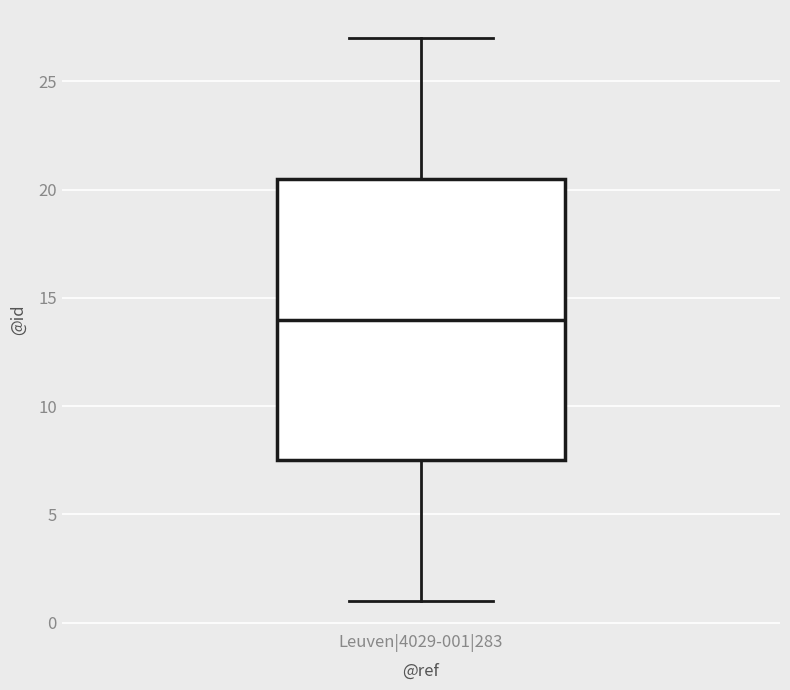

Transcribe this box plot: give where the median line is, the range the box spans, and where the two whiskers end, as read against the y-axis. The values are not printed on the chart, so give them approximately, as read against the axis.

median 14.0, box 7.5 to 20.5, whiskers 1.0 to 27.0